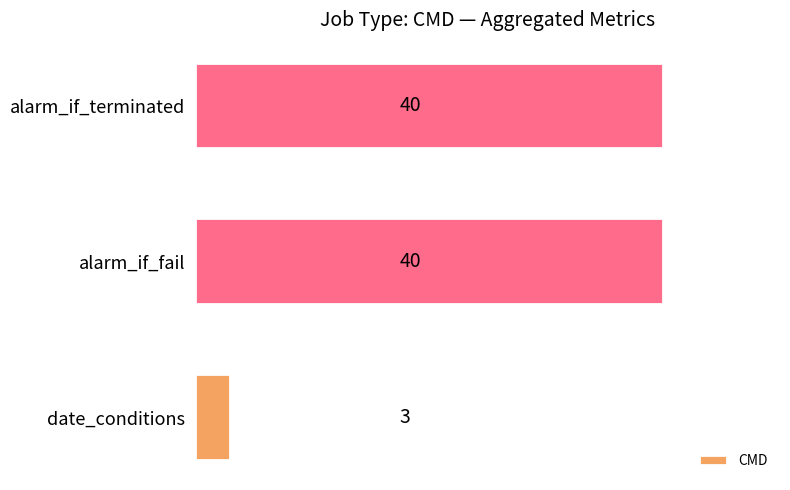

Count the values in the range 3 to 40.

3